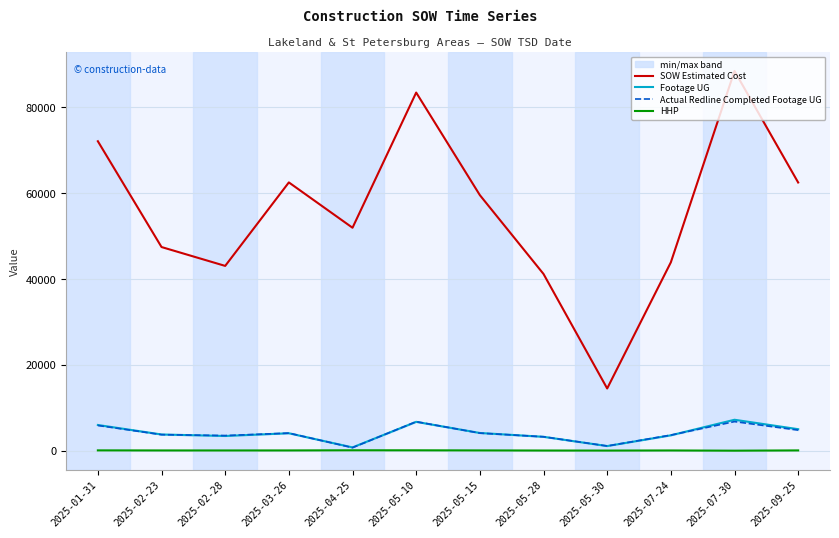

What is the average value of the SOW Estimated Cost series?

55893.5